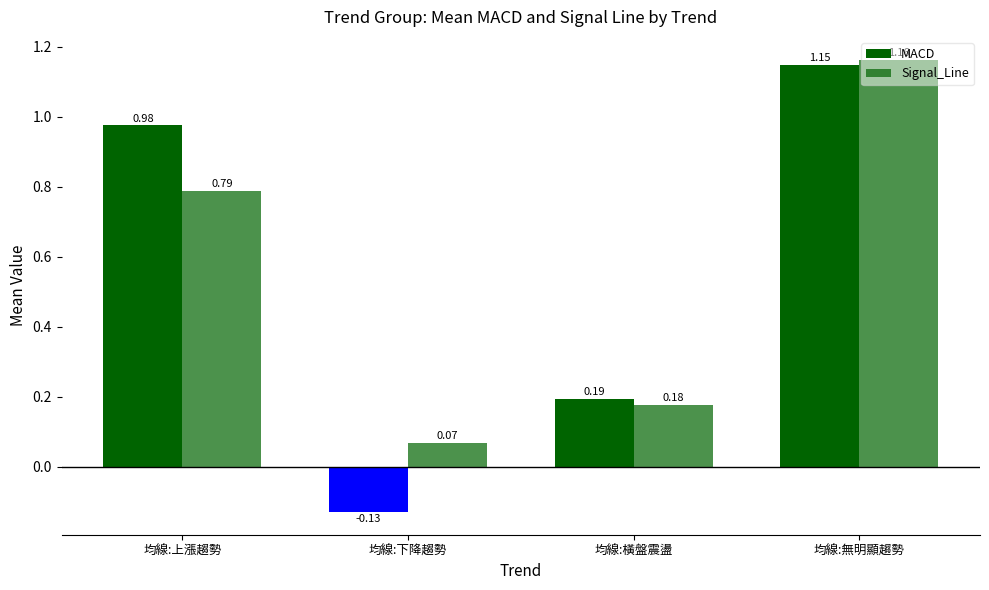

How many data points does each series have?

4